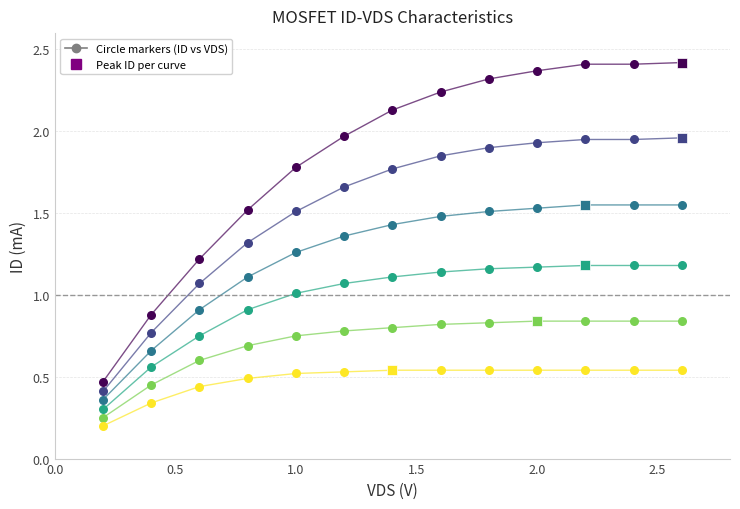

Is this an area chart (filled region under the line)?

No